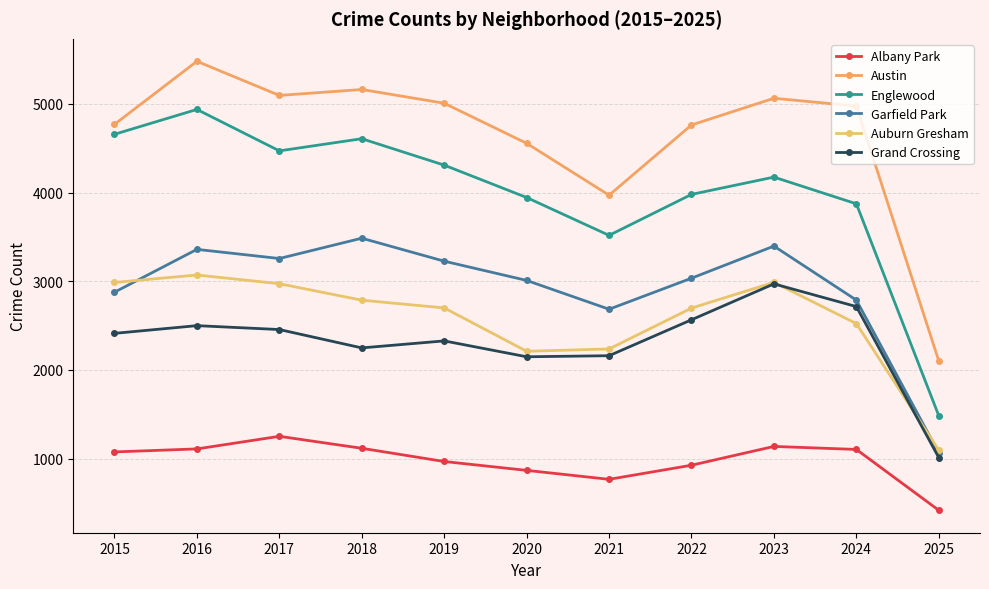

Is it true that Grand Crossing equals 2249 at 2018?

True